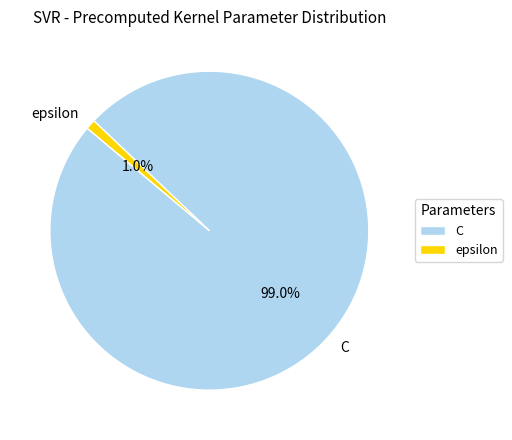

To the nearest percent, what is the average slice percentage?

50%